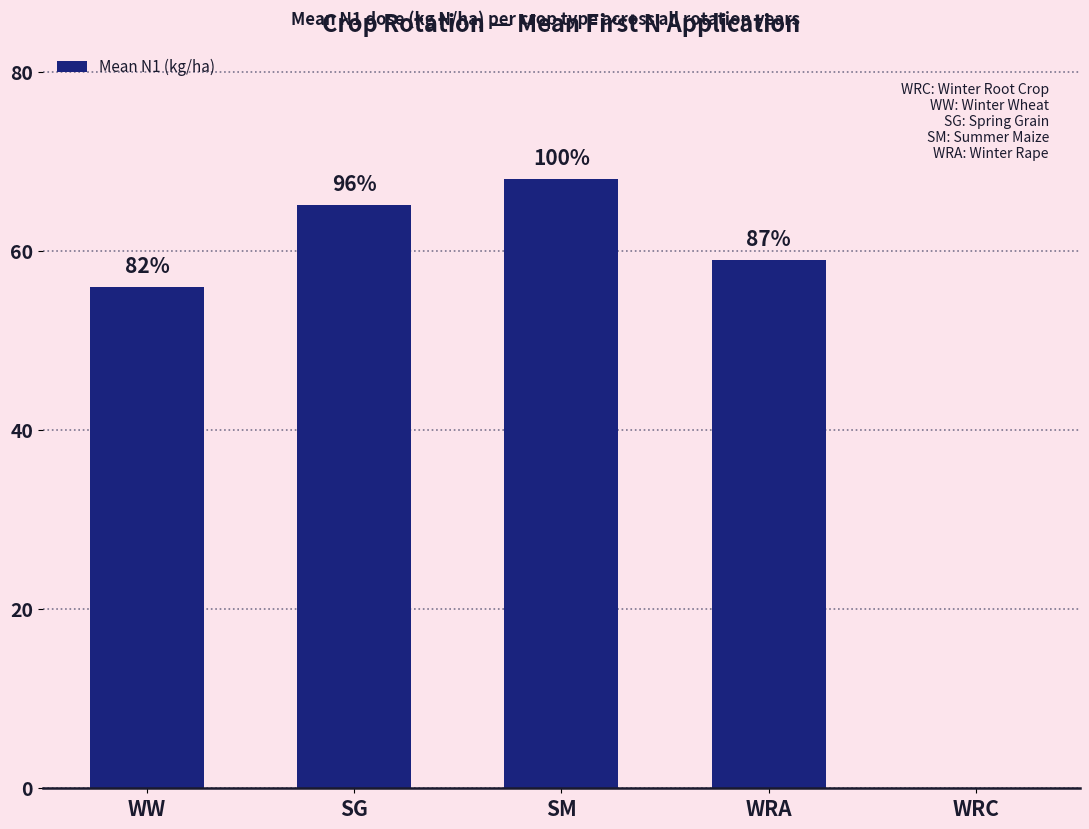

Which category has the highest value across all series?

SM